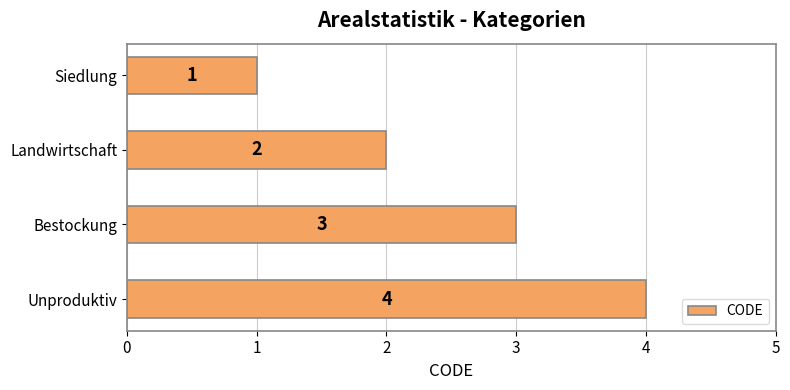

What is the difference between the maximum and second lowest values?

2